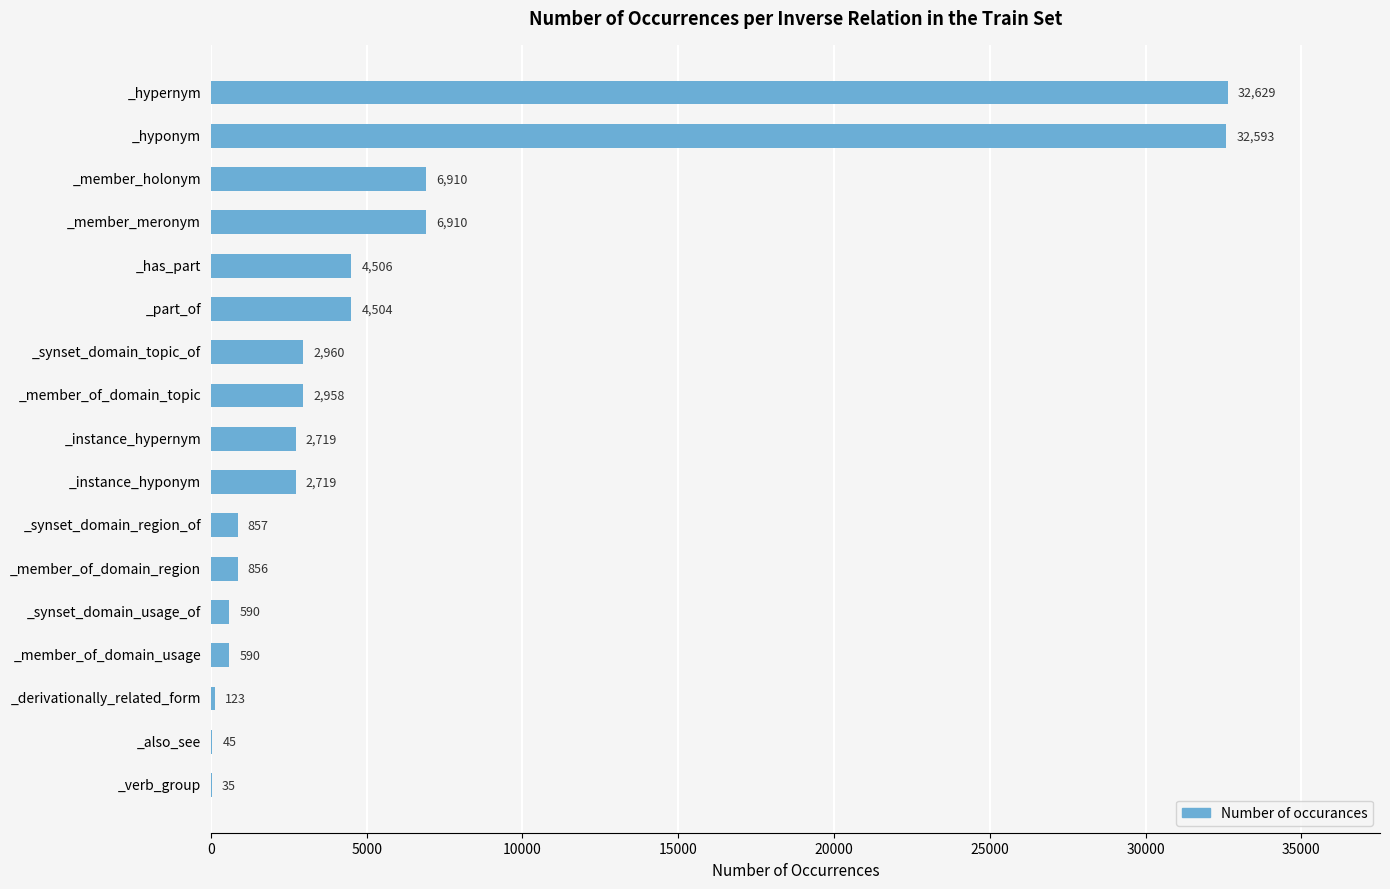

How many categories are shown in the chart?

17